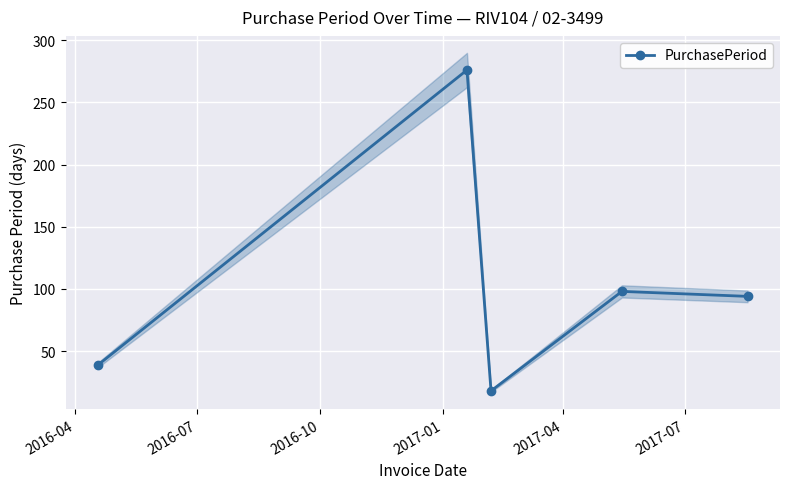

What is the maximum value for PurchasePeriod?

276